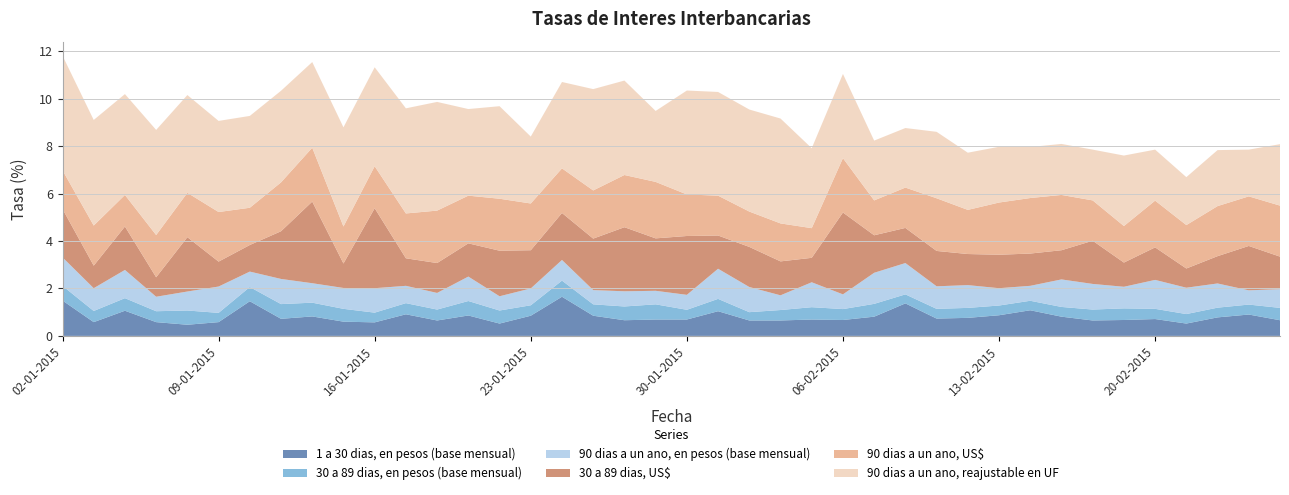

Reading left to right, list all the values displayed in this chart.

1 a 30 dias, en pesos (base mensual): 1.5	0.6	1.1	0.6	0.5	0.6	1.5	0.7	0.8	0.6	0.6	0.9	0.7	0.9	0.5	0.8	1.6	0.8	0.7	0.7	0.7	1.0	0.7	0.7	0.7	0.7	0.8	1.4	0.7	0.8	0.9	1.1	0.8	0.7	0.7	0.7	0.5	0.8	0.9	0.7
30 a 89 dias, en pesos (base mensual): 0.6	0.5	0.5	0.5	0.6	0.4	0.6	0.6	0.6	0.5	0.4	0.5	0.5	0.6	0.6	0.4	0.7	0.5	0.6	0.6	0.4	0.5	0.3	0.4	0.5	0.5	0.5	0.4	0.4	0.4	0.4	0.4	0.4	0.5	0.5	0.4	0.4	0.4	0.4	0.5
90 dias a un ano, en pesos (base mensual): 1.2	1.0	1.2	0.6	0.8	1.1	0.7	1.1	0.8	0.9	1.0	0.7	0.7	1.0	0.6	0.7	0.9	0.6	0.6	0.6	0.6	1.3	1.1	0.6	1.1	0.6	1.3	1.3	0.9	1.0	0.7	0.6	1.2	1.1	0.9	1.2	1.1	1.0	0.6	0.8
30 a 89 dias, US$: 2.0	0.9	1.8	0.8	2.3	1.1	1.1	2.0	3.4	1.0	3.4	1.2	1.3	1.4	1.9	1.6	2.0	2.2	2.7	2.2	2.5	1.4	1.7	1.4	1.0	3.5	1.6	1.5	1.5	1.3	1.4	1.4	1.2	1.8	1.0	1.4	0.8	1.1	1.9	1.4
90 dias a un ano, US$: 1.6	1.7	1.3	1.8	1.9	2.1	1.6	2.1	2.3	1.6	1.8	1.9	2.2	2.0	2.2	2.0	1.9	2.0	2.2	2.4	1.8	1.7	1.5	1.6	1.2	2.3	1.5	1.7	2.2	1.9	2.2	2.3	2.3	1.7	1.5	2.0	1.8	2.1	2.1	2.1
90 dias a un ano, reajustable en UF: 4.8	4.5	4.2	4.4	4.1	3.8	3.9	3.9	3.6	4.2	4.2	4.4	4.6	3.6	3.9	2.8	3.6	4.3	4.0	3.0	4.4	4.4	4.3	4.4	3.4	3.5	2.5	2.5	2.8	2.4	2.4	2.1	2.1	2.1	3.0	2.1	2.0	2.4	2.0	2.6